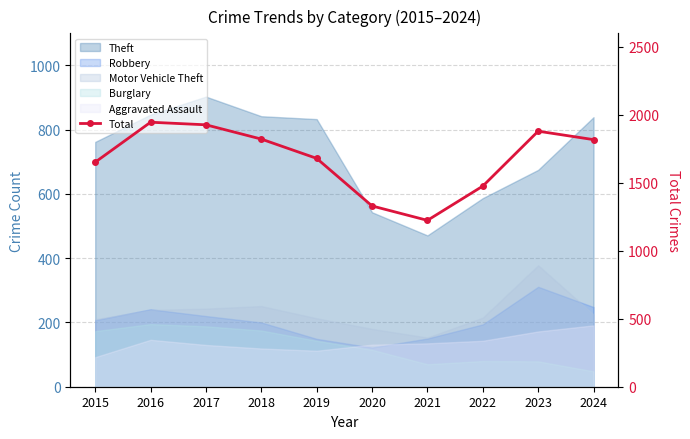

The chart shows a value of 1822 at 2018. True or false?

True